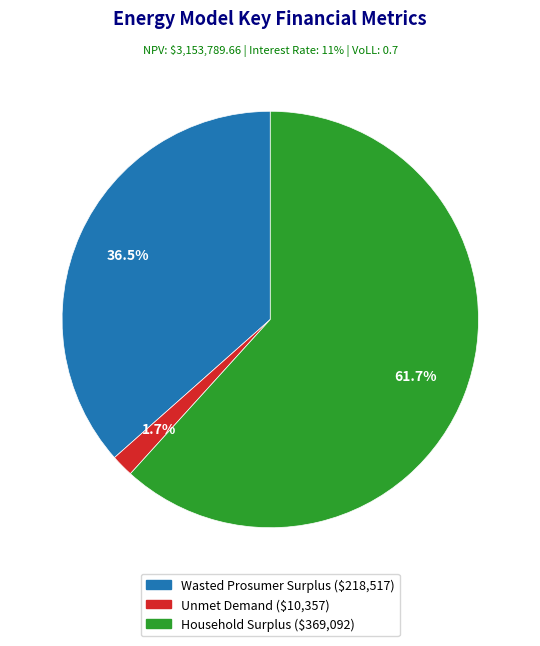

How much of the chart is everything except Wasted Prosumer Surplus?

63.5%